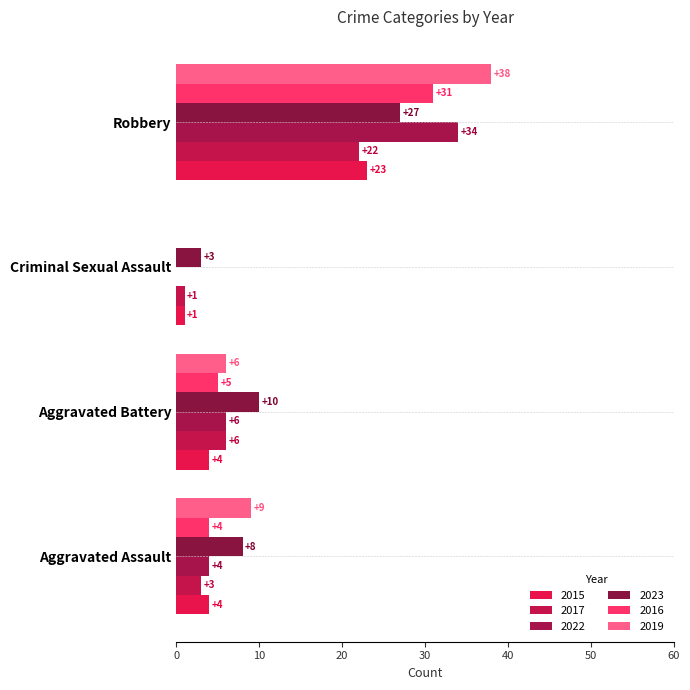

Is the value of 2016 at Robbery greater than the value of 2015 at Aggravated Assault?

Yes